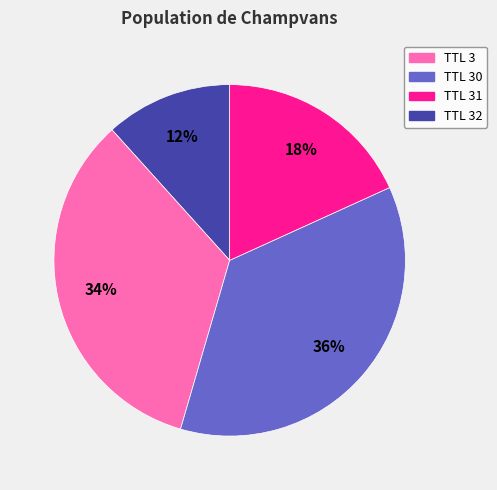

Is there a majority slice in this chart?

No